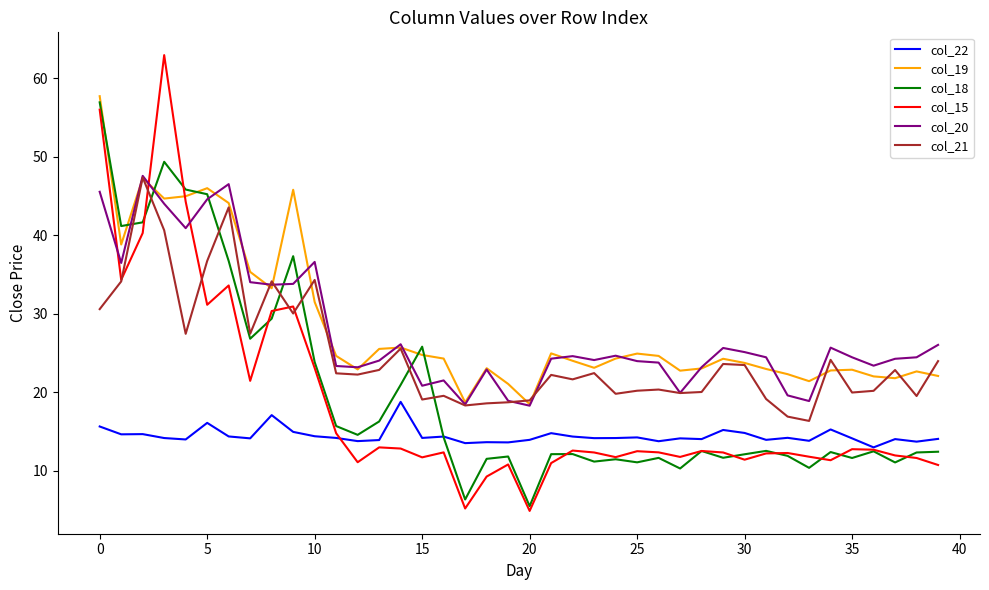

In col_15, how many points are higher than both neighbors (excluding endpoints)?

11